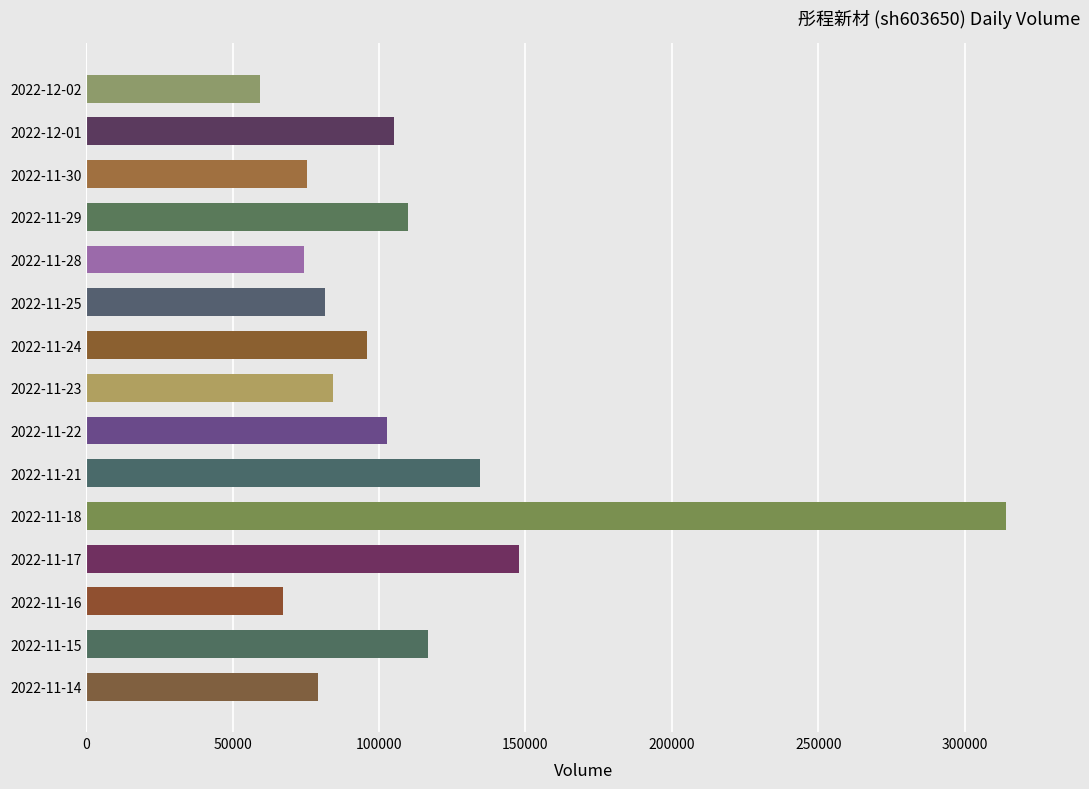

What is the smallest value displayed?

59402